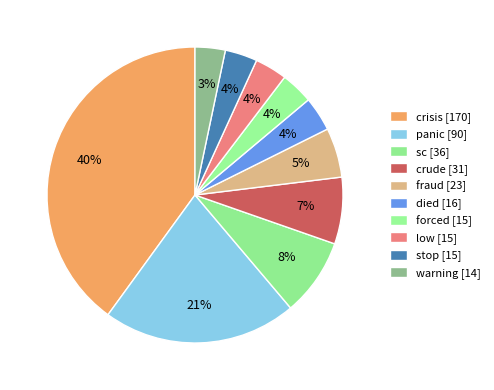

How many slices are in this pie chart?

10